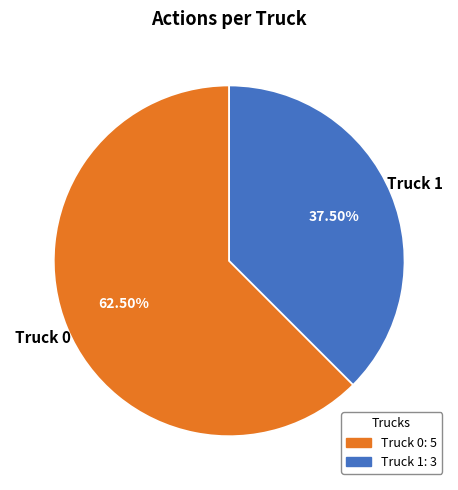

To the nearest percent, what is the difference between the Truck 1 and Truck 0 slice percentages?

25%